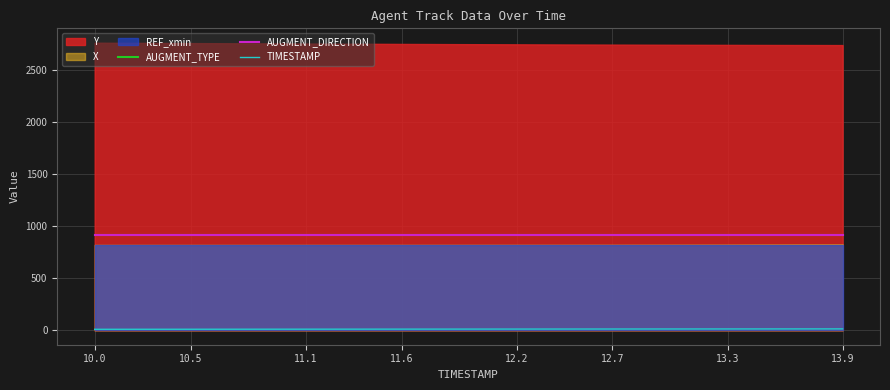

Which series has the widest spread of values?

TIMESTAMP